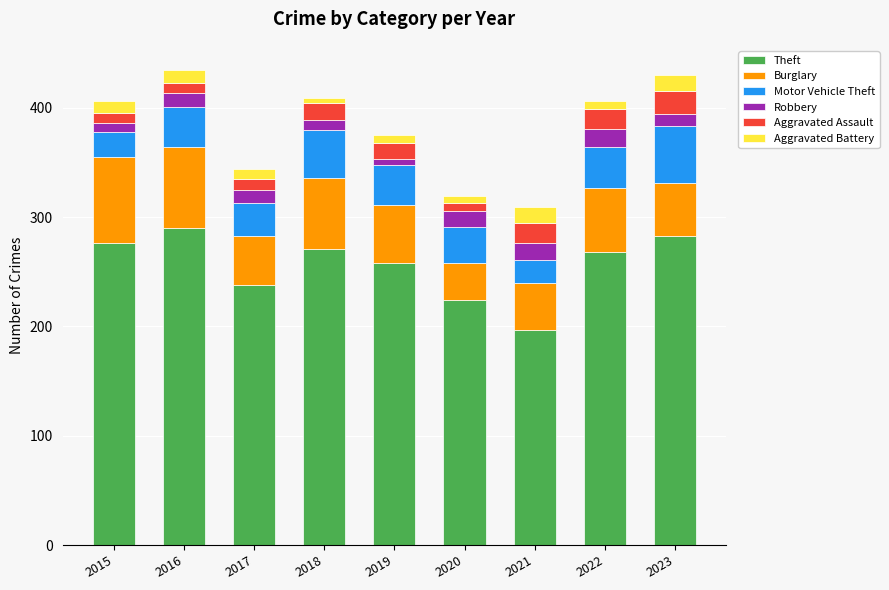

Does the chart contain any negative values?

No